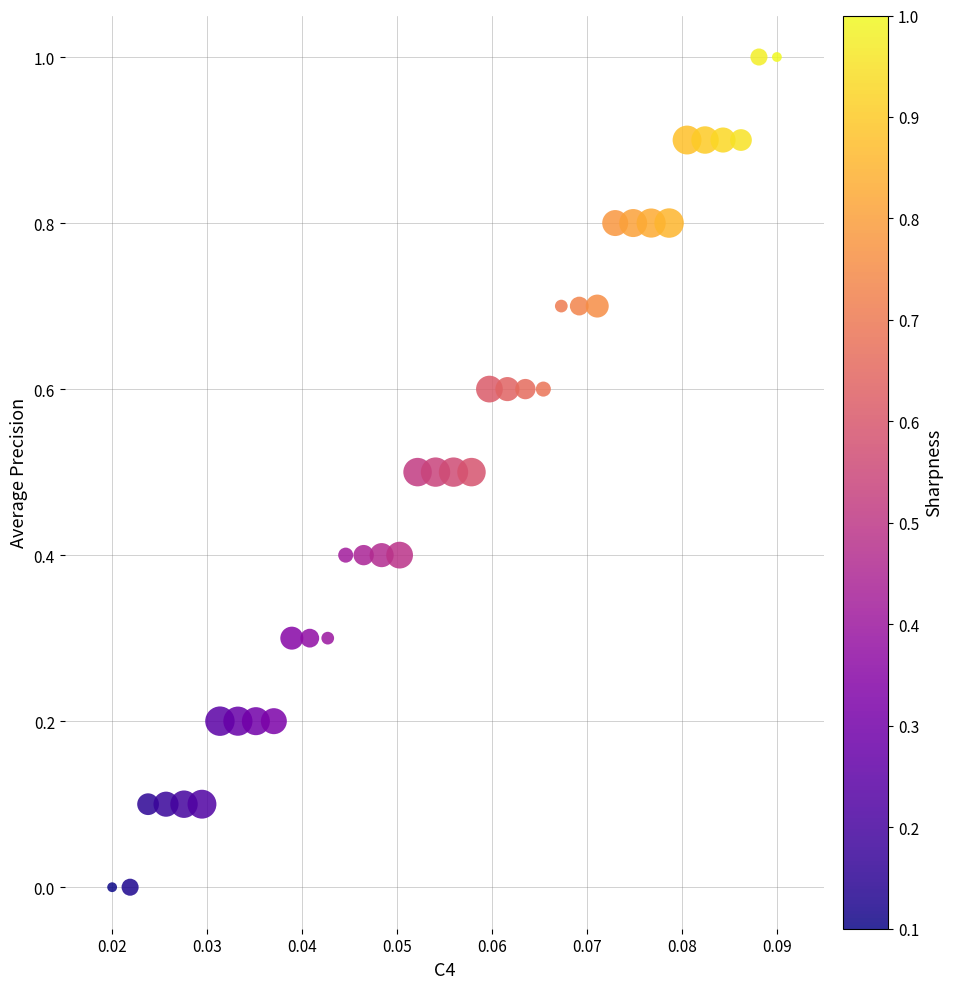

What is the range of Y values (max minus min)?

1.0